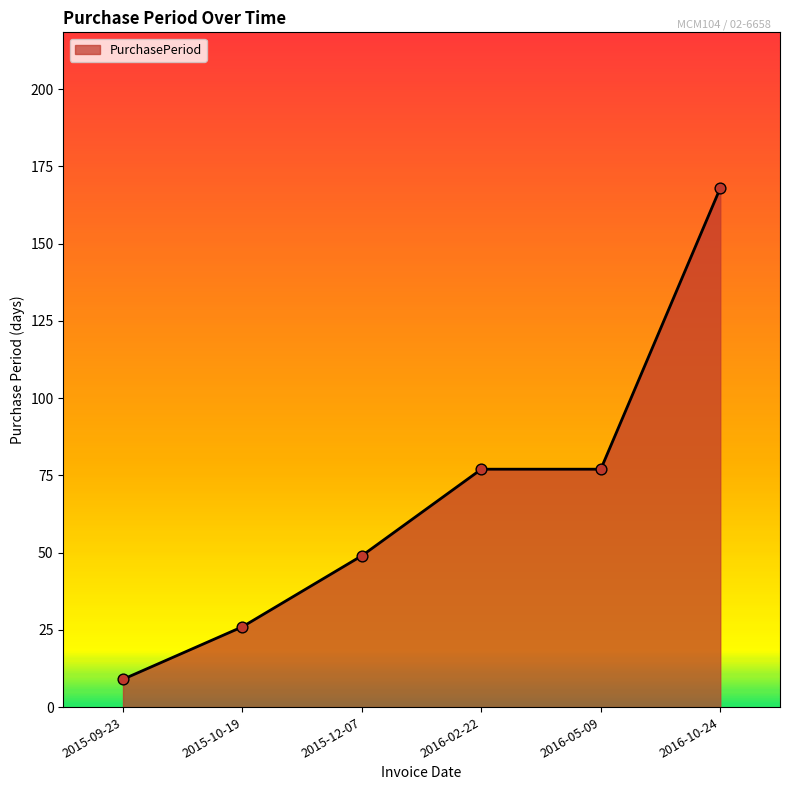

What is the ratio of the value at 2016-05-09 to the value at 2016-02-22?

1.0